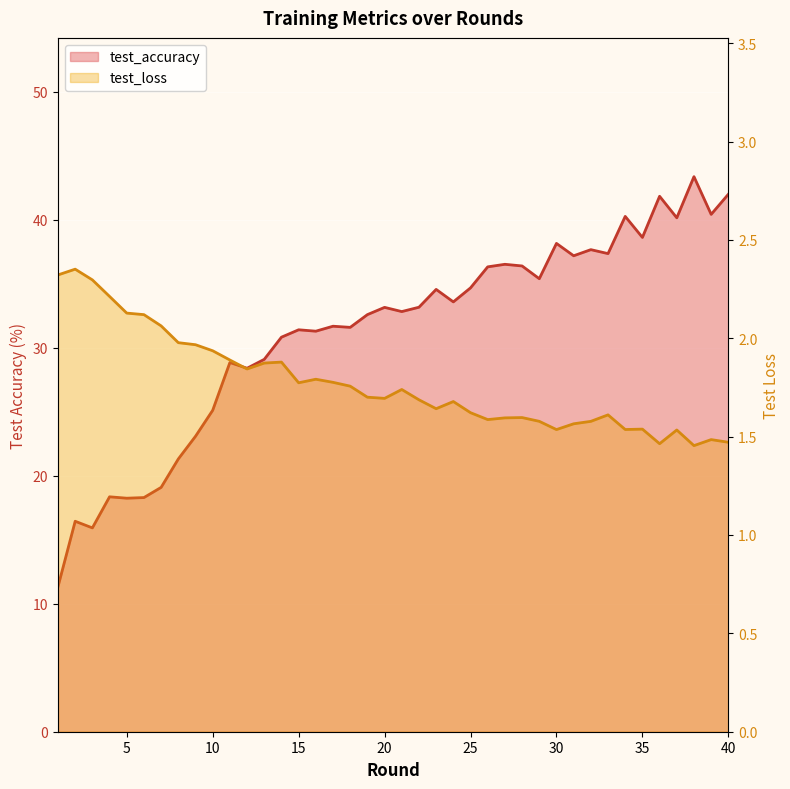

What is the sum of all test_loss values?

70.9